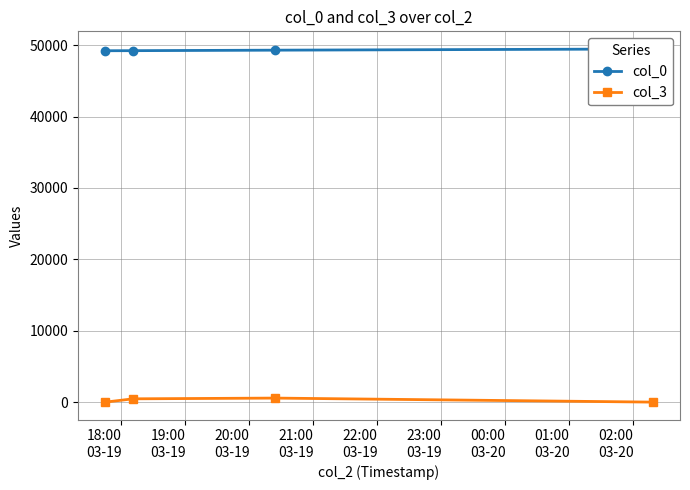

Where is the first local maximum for col_3?

20:00
03-19